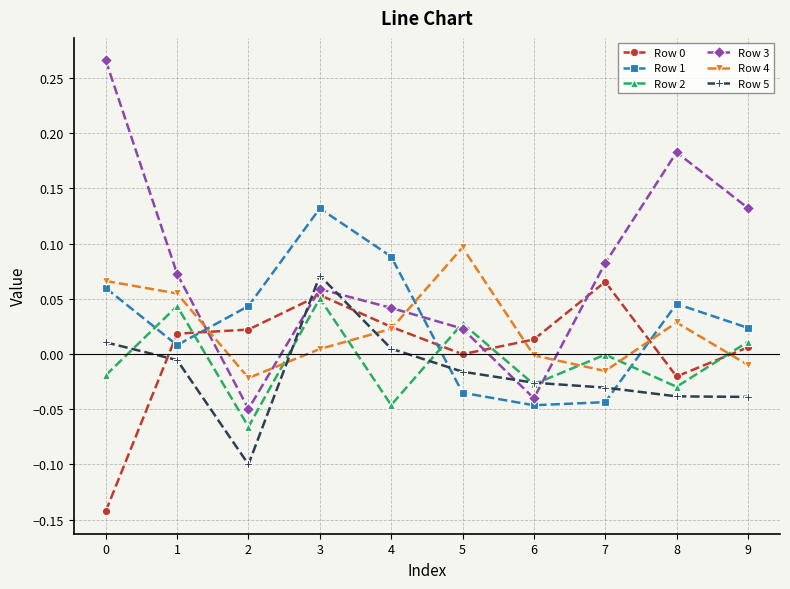

How many intersections are there between Row 5 and Row 3?

4